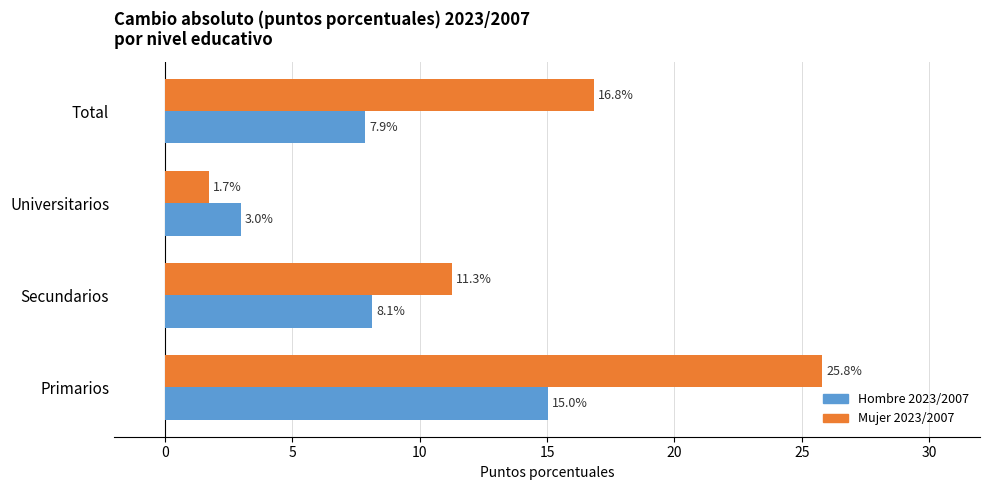

Which series changed the most between Secundarios and Total?

Mujer 2023/2007